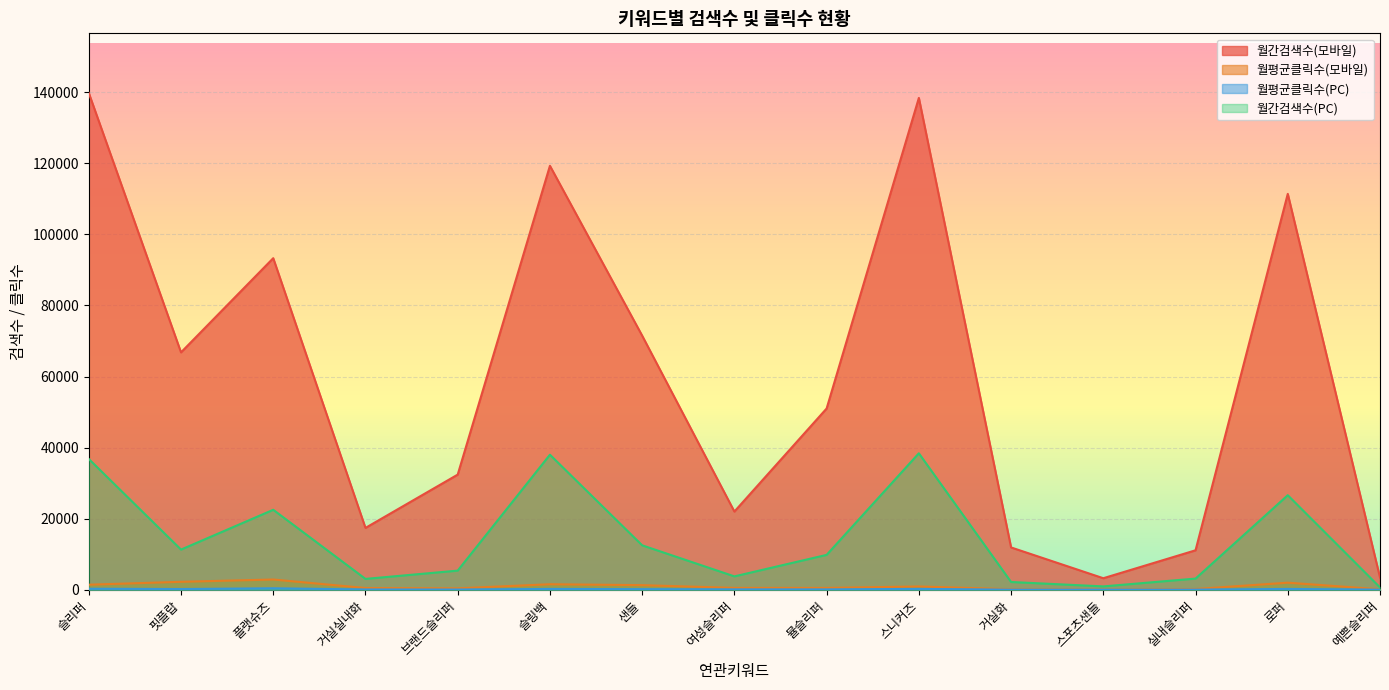

Reading left to right, what are all the values shown in this chart?

월간검색수(모바일): 139800.0	66800.0	93300.0	17400.0	32400.0	119300.0	71500.0	22000.0	51000.0	138400.0	11900.0	3240.0	11100.0	111400.0	3450.0
월평균클릭수(모바일): 1418.0	2232.7	2878.2	484.7	391.9	1550.2	1288.3	520.3	512.8	914.7	154.7	12.3	205.3	1987.3	129.3
월평균클릭수(PC): 280.5	196.9	408.2	74.5	58.8	225.9	164.4	101.1	95.3	235.2	32.6	8.2	36.8	224.1	38.5
월간검색수(PC): 36800.0	11300.0	22500.0	3050.0	5380.0	38000.0	12500.0	3760.0	9810.0	38400.0	2180.0	940.0	3140.0	26600.0	650.0